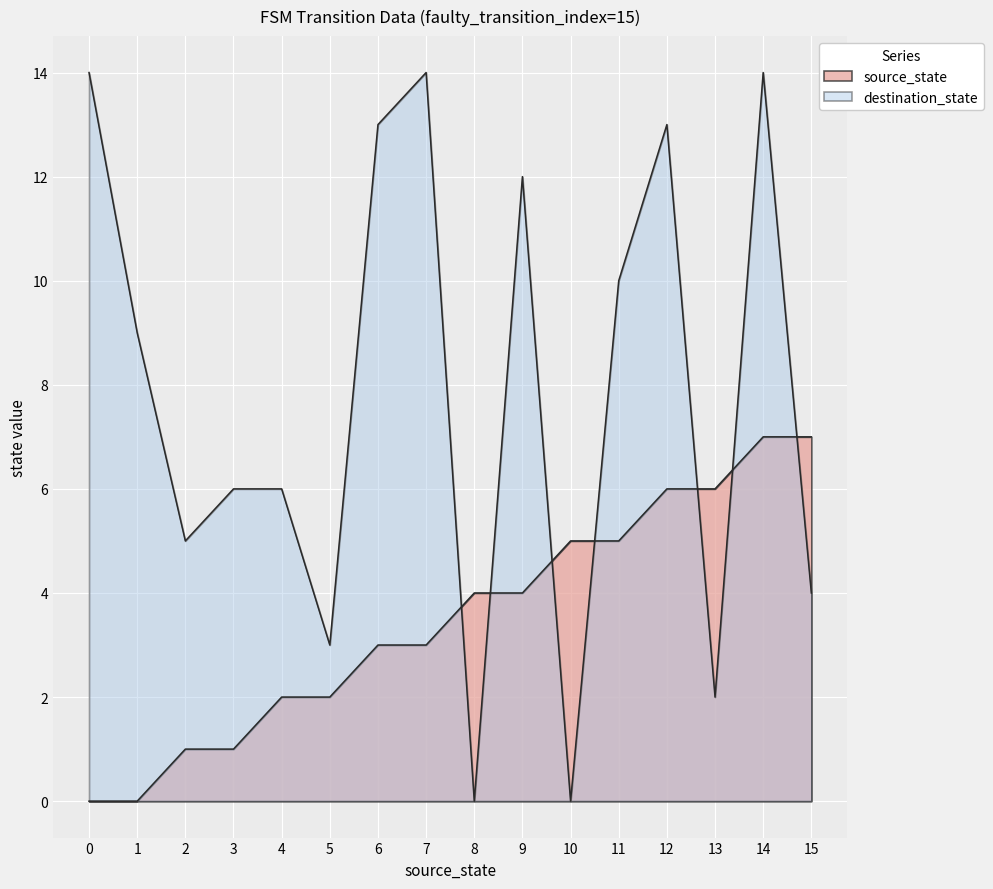

What is the spread (max minus min) of values at 7?

11